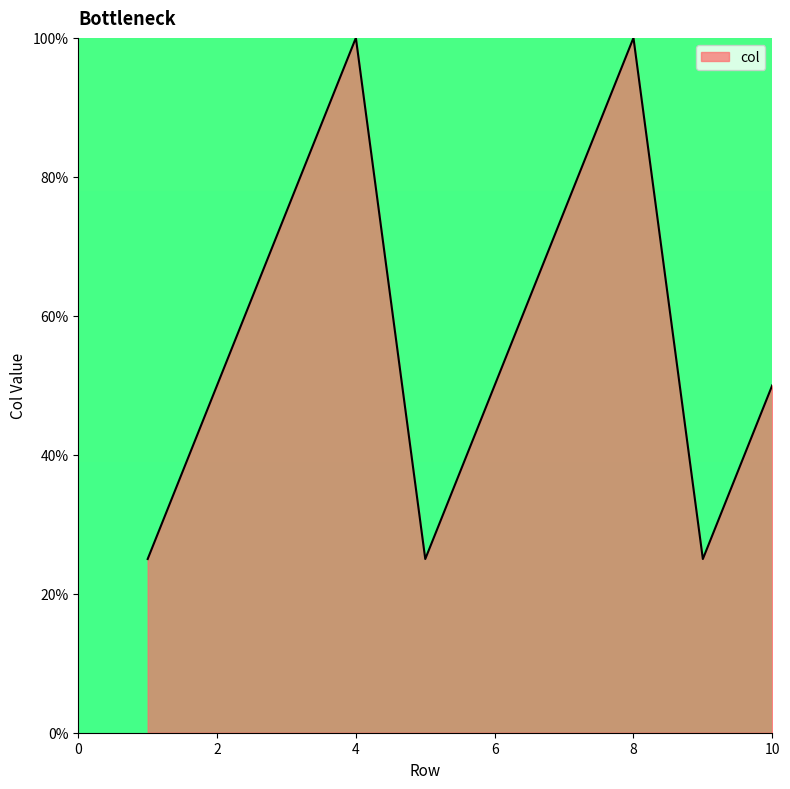

What is the difference between the maximum and minimum values?

75